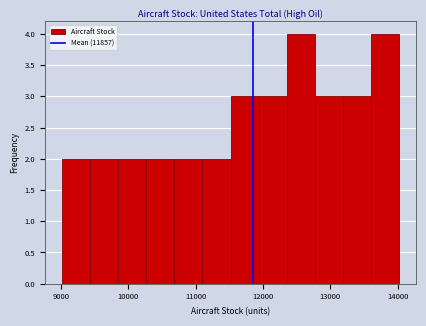

Reading left to right, transcribe this chart: for each bar, give the range it covers on the x-axis and its height. Neither the bar edges nor the heights are printed on the chart, so give them approximately, as read against the axes.

9000 to 9400: 2
9400 to 9900: 2
9900 to 10300: 2
10300 to 10700: 2
10700 to 11100: 2
11100 to 11500: 2
11500 to 11900: 3
11900 to 12400: 3
12400 to 12800: 4
12800 to 13200: 3
13200 to 13600: 3
13600 to 14000: 4